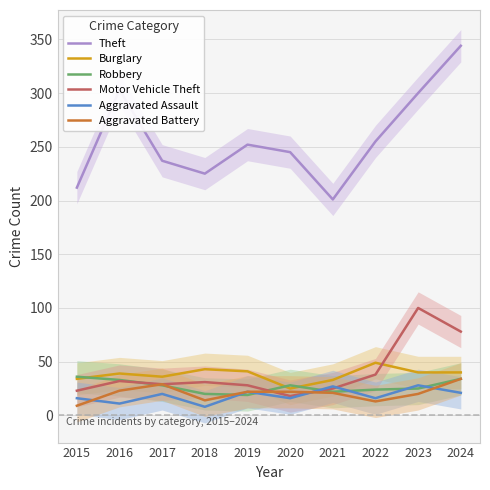

What is the value of the Aggravated Battery point at the 4th from the left?

14